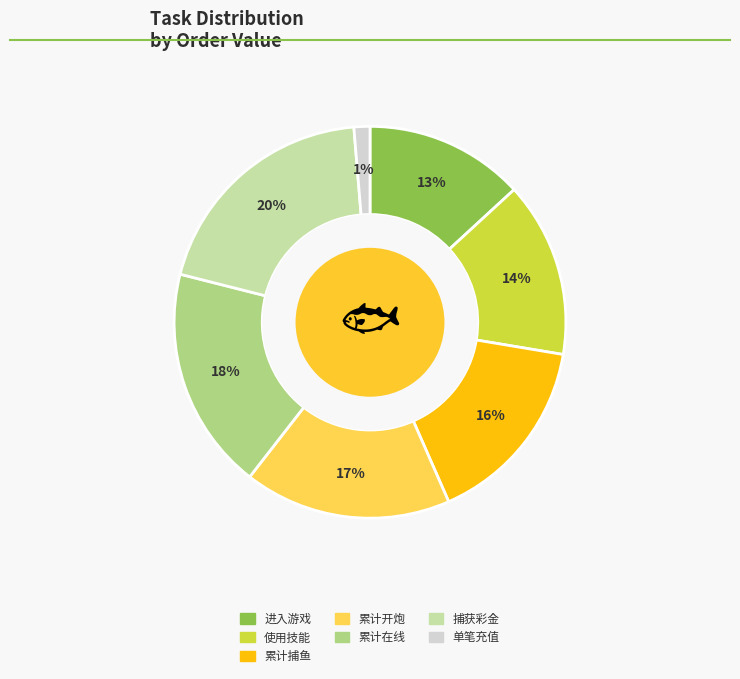

Combined, do 累计在线 and 累计开炮 account for over 50%?

No